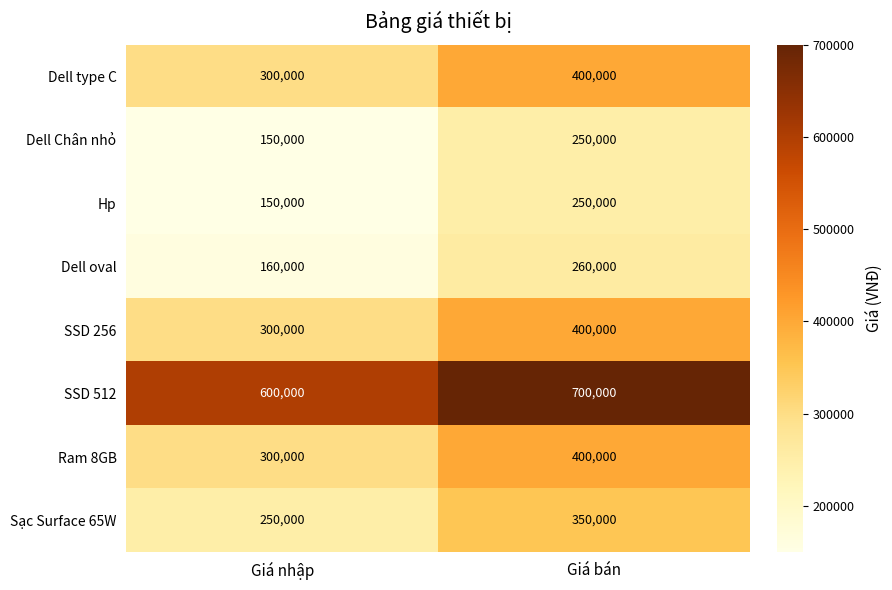

What is the difference between the highest and lowest values at Giá bán?

450000